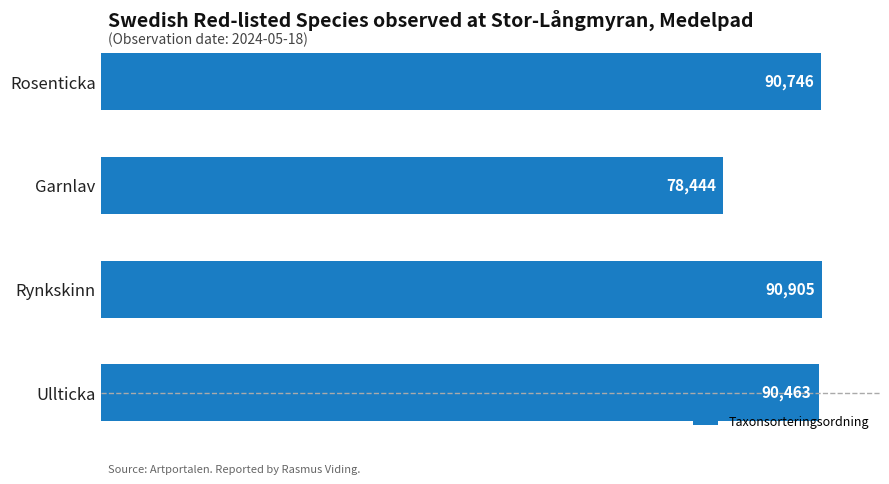

Are the bars grouped side by side (vs. stacked)?

No